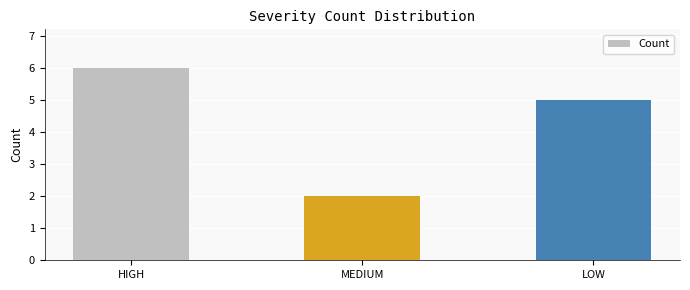

The value at HIGH is 6. True or false?

True